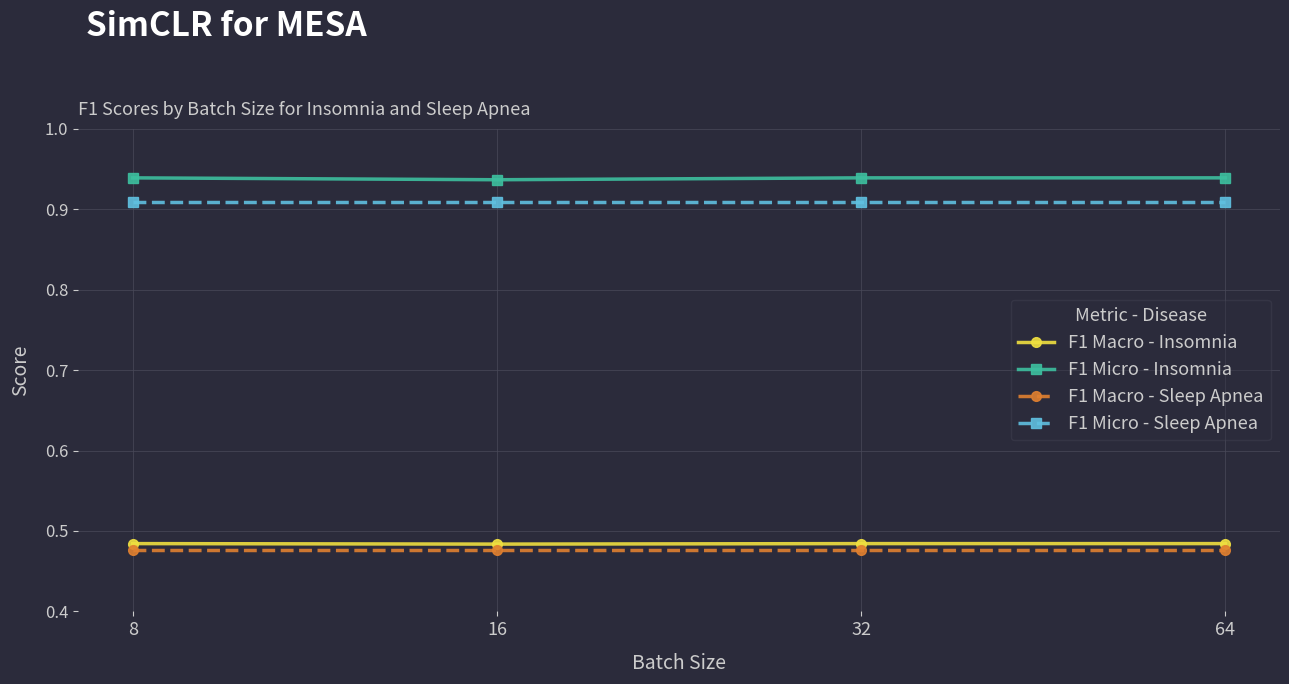

At how many categories does at least one series exceed 0?

4